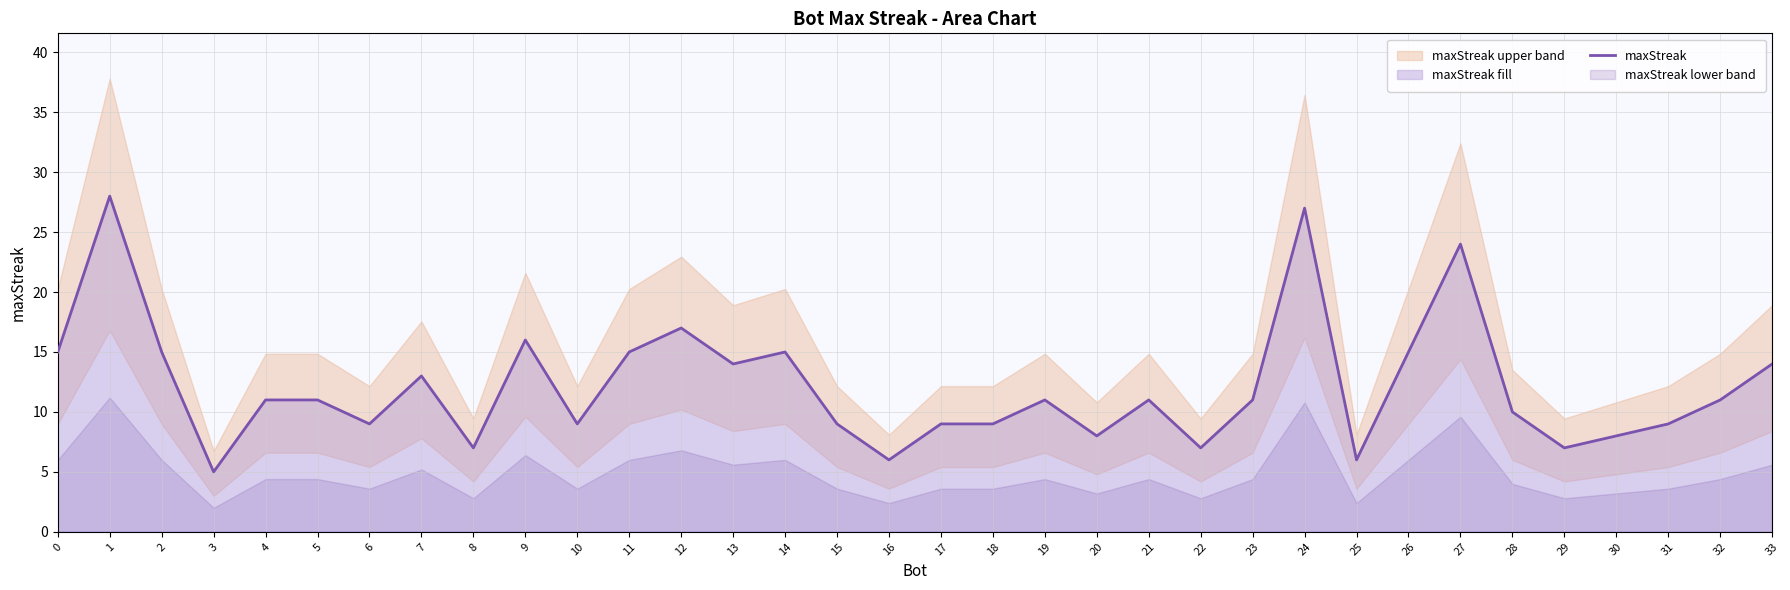

Does the chart have visible grid lines?

Yes